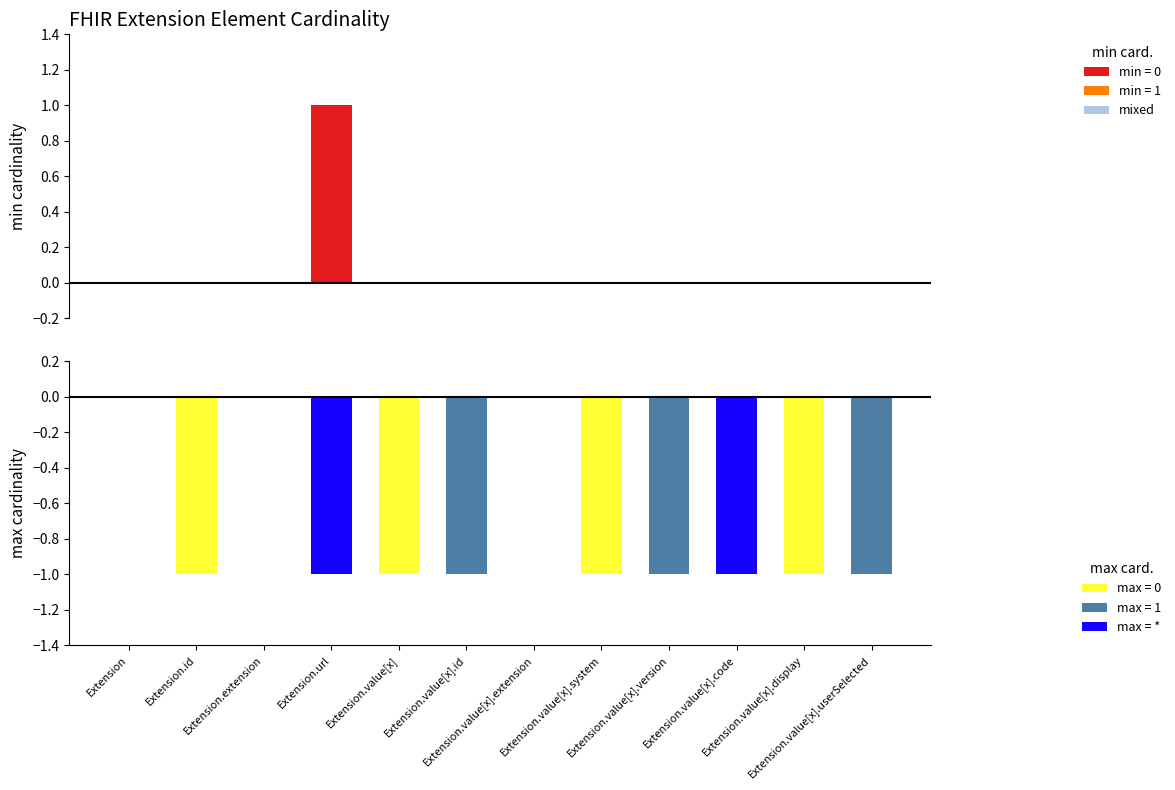

What is the difference between the second highest and minimum values in the max series?

1